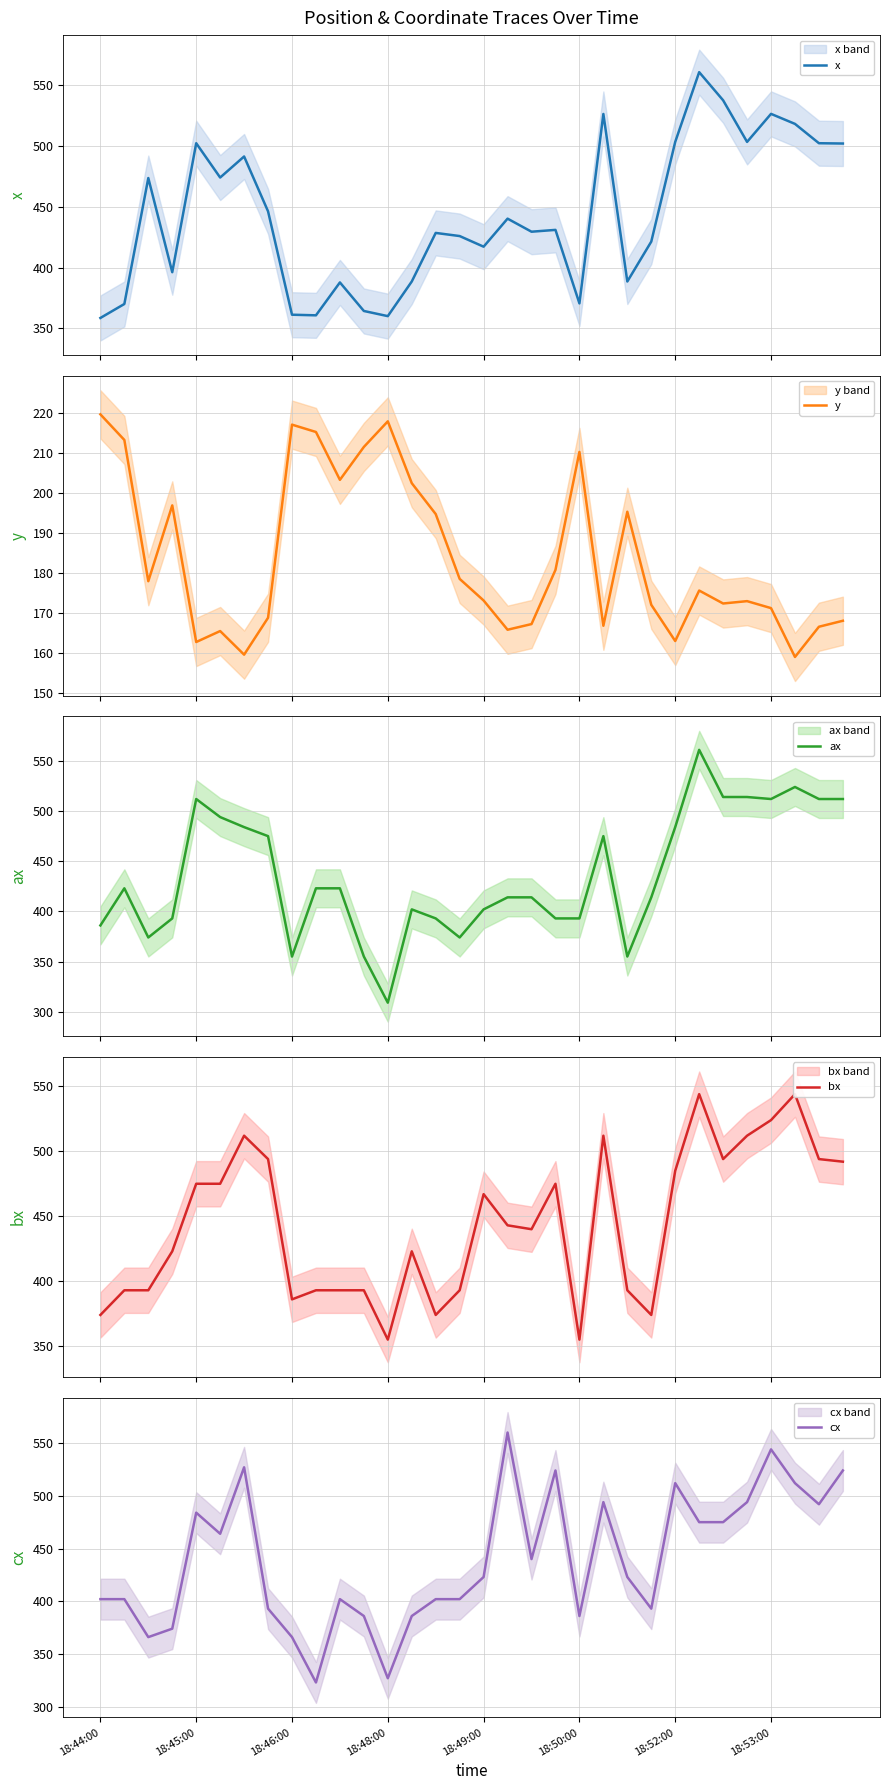

Which series changed the most between 18:44:00 and 18:46:00?

cx